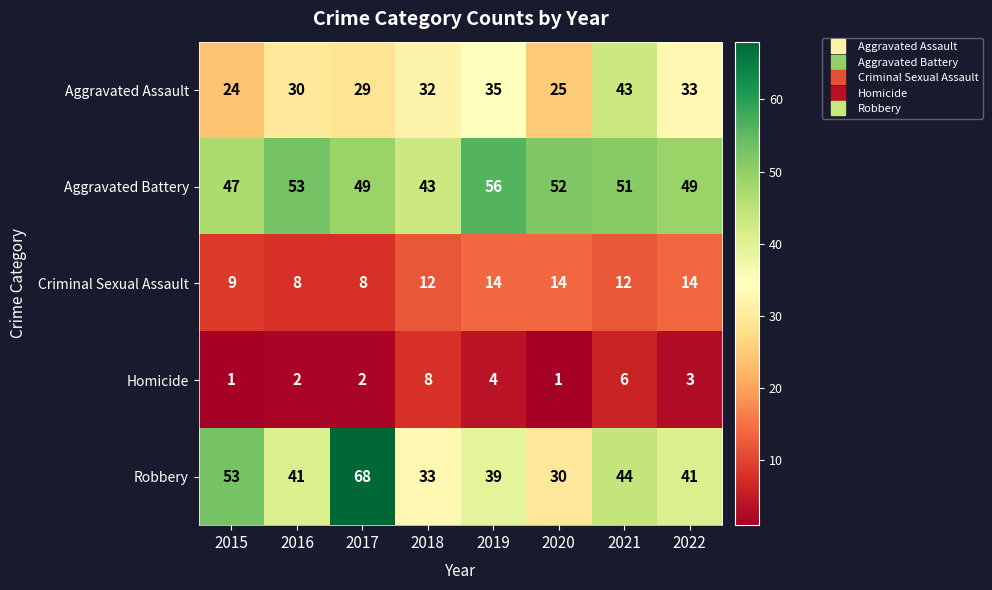

Where does the Robbery series first go above 41?

2015